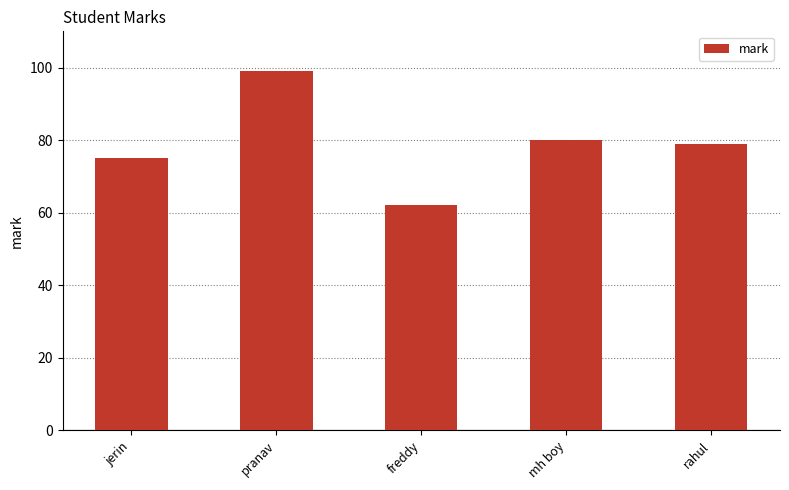

How many series are shown in this chart?

1